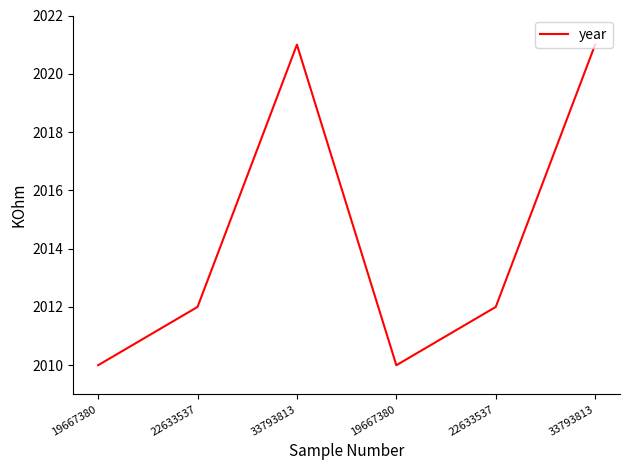

What is the greatest value displayed?

2021